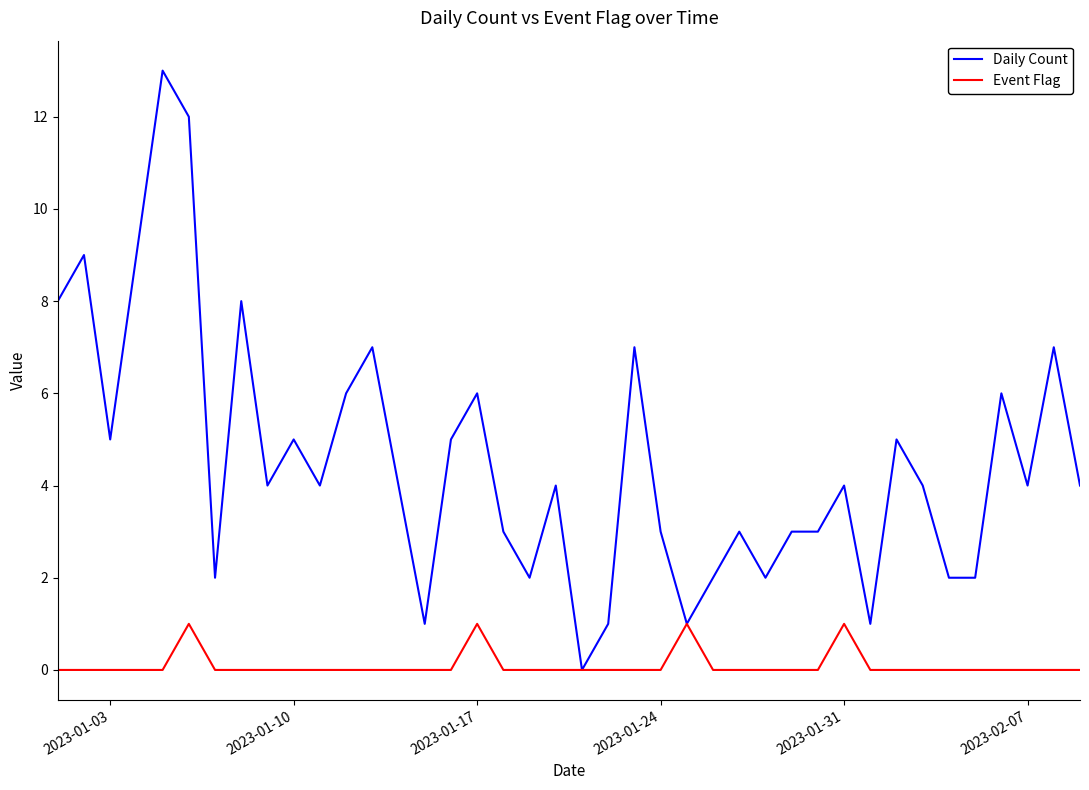

What is the highest value of the Daily Count series?

13